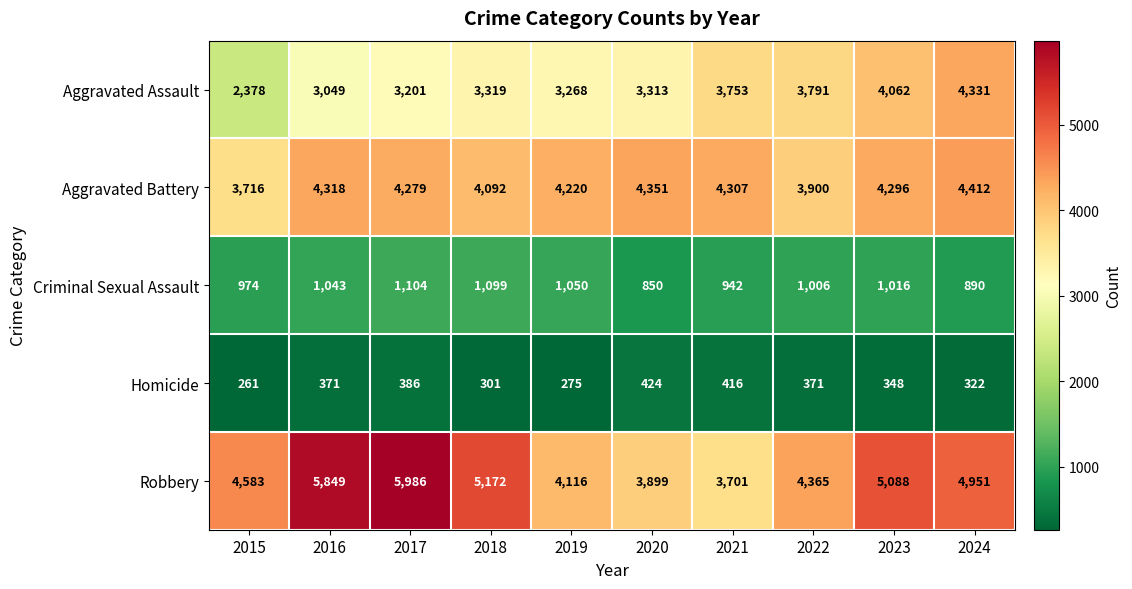

What is the difference between the maximum and minimum values in the Criminal Sexual Assault series?

254